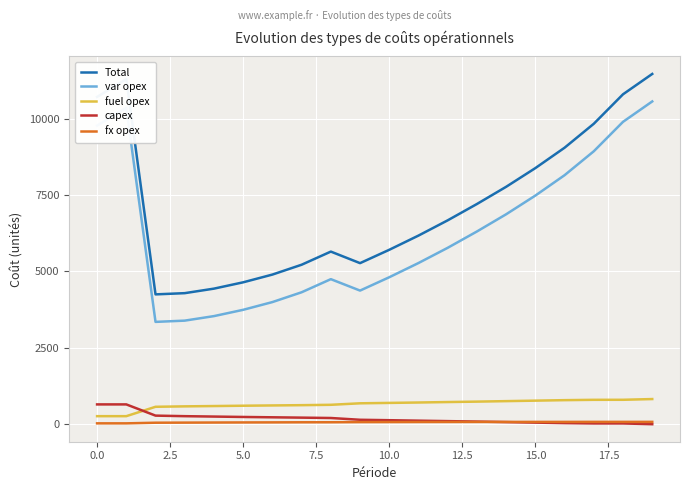

Which series has the largest total across all categories?

Total